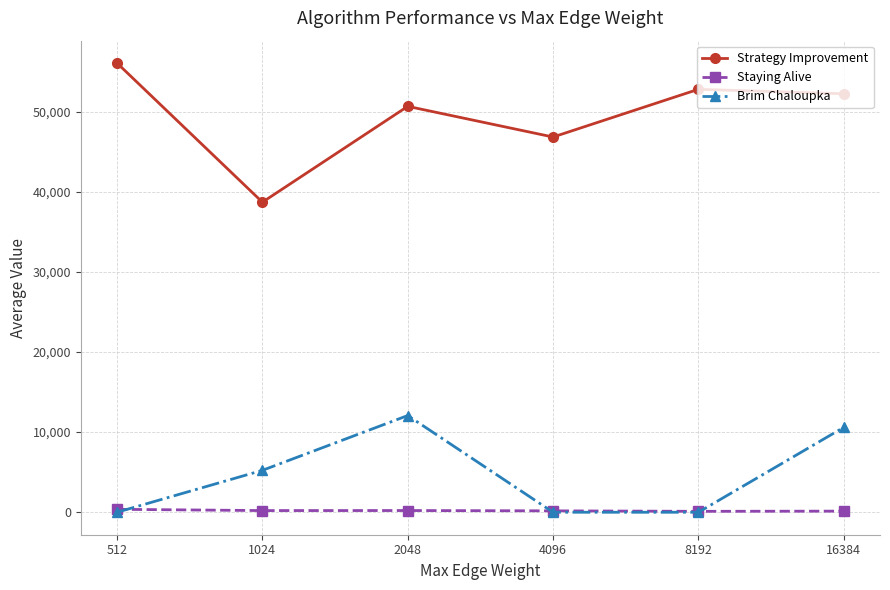

What is the average value of the Strategy Improvement series?

49537.0